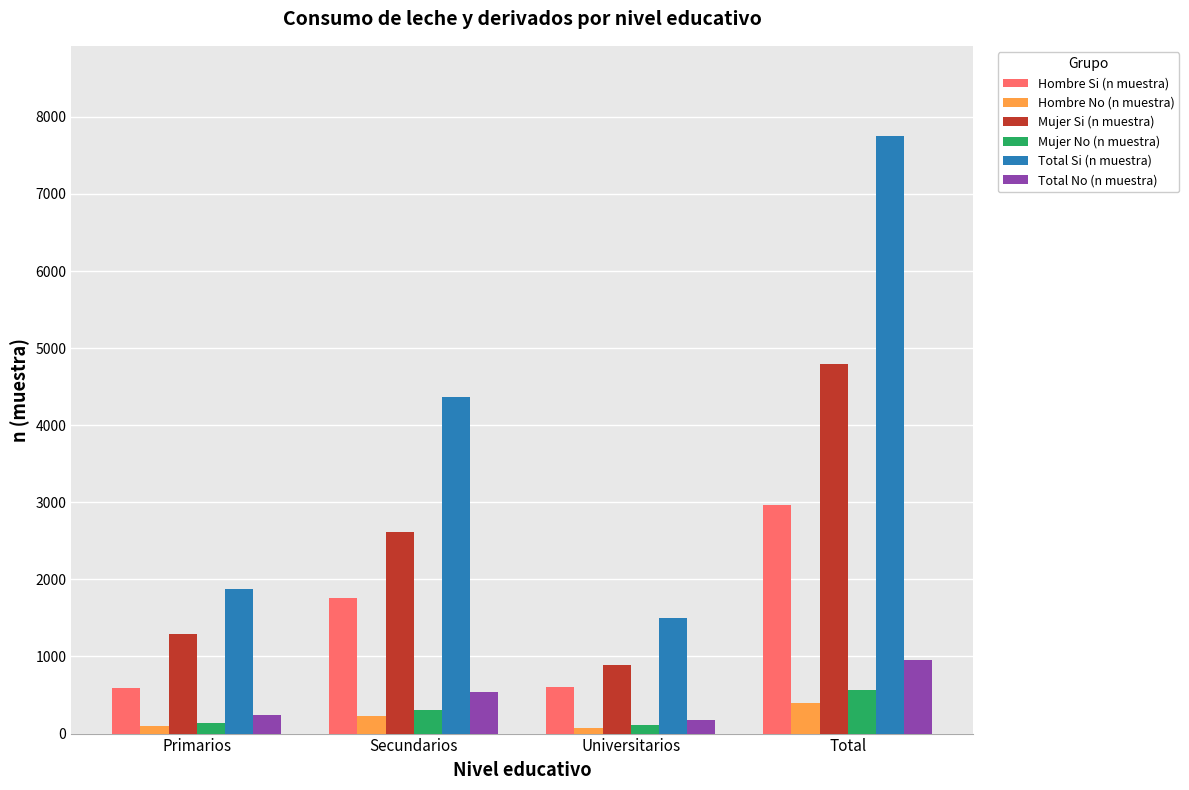

True or false: Mujer No (n muestra) has a value of 108 at Universitarios.

True